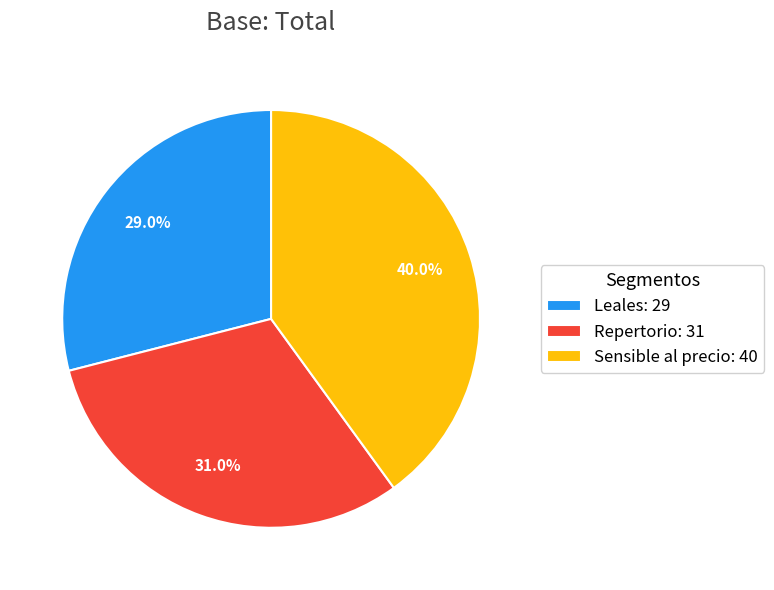

Which slice is the largest?

Sensible al precio